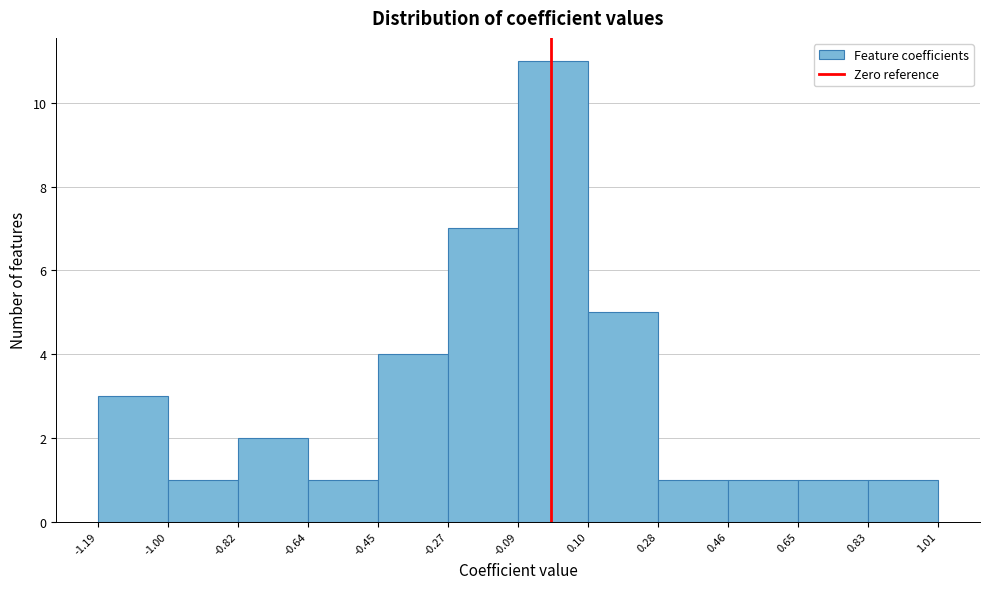

Reading left to right, list every bar in this chart as the range it spans on the x-axis followed by its height. The values are not printed on the chart, so give them approximately, as read against the axis.

-1.19 to -1.00: 3
-1.00 to -0.82: 1
-0.82 to -0.64: 2
-0.64 to -0.45: 1
-0.45 to -0.27: 4
-0.27 to -0.09: 7
-0.09 to 0.10: 11
0.10 to 0.28: 5
0.28 to 0.46: 1
0.46 to 0.65: 1
0.65 to 0.83: 1
0.83 to 1.01: 1